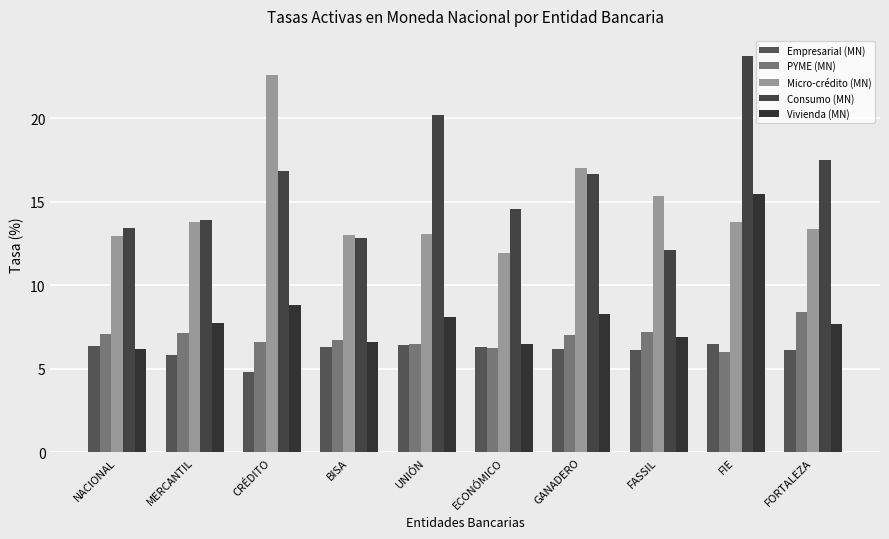

Is the value of Vivienda (MN) at GANADERO greater than the value of PYME (MN) at CRÉDITO?

Yes